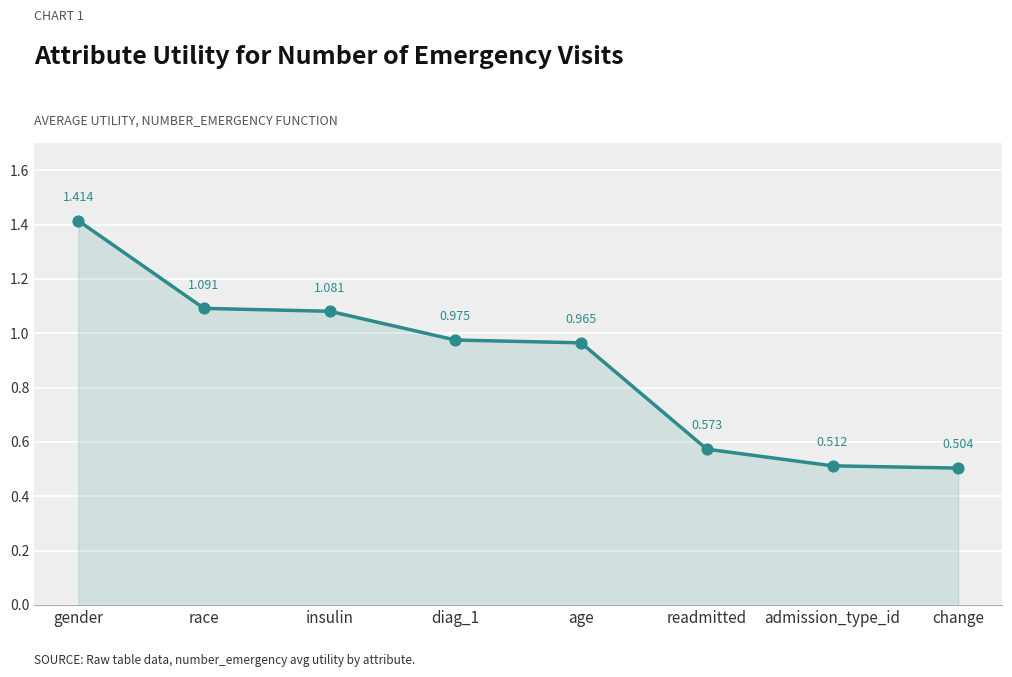

Between race and gender, which is larger?

gender